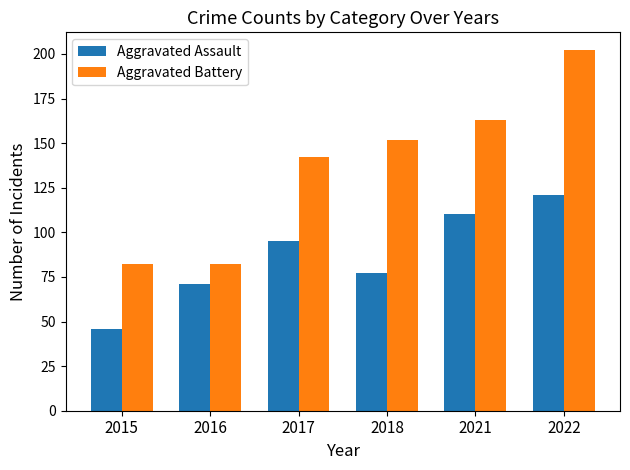

What is the difference between the maximum and second lowest values in the Aggravated Assault series?

50